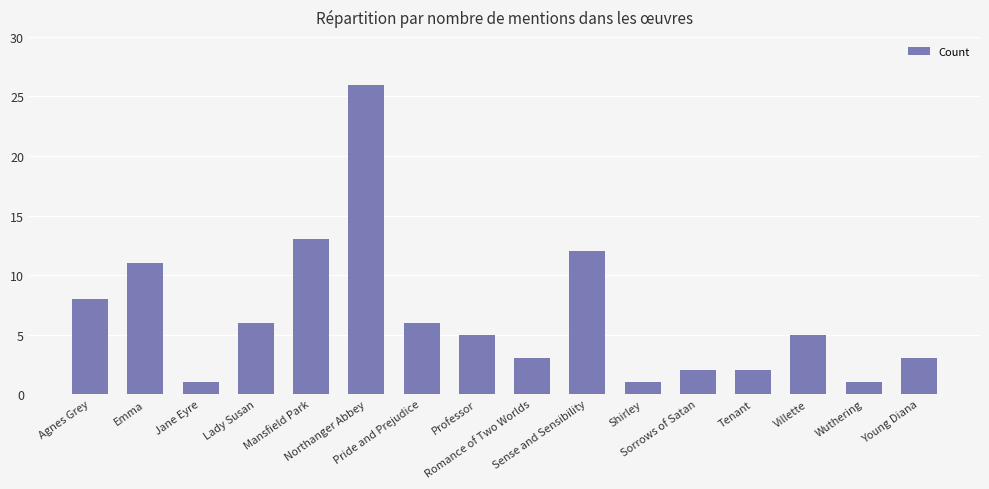

What is the greatest value displayed?

26